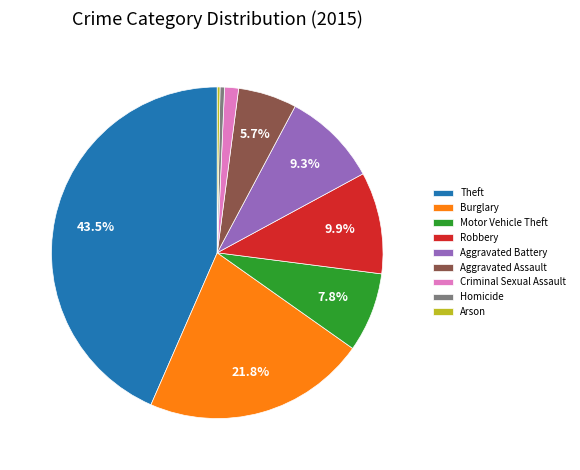

Which has a higher value, Aggravated Battery or Motor Vehicle Theft?

Aggravated Battery